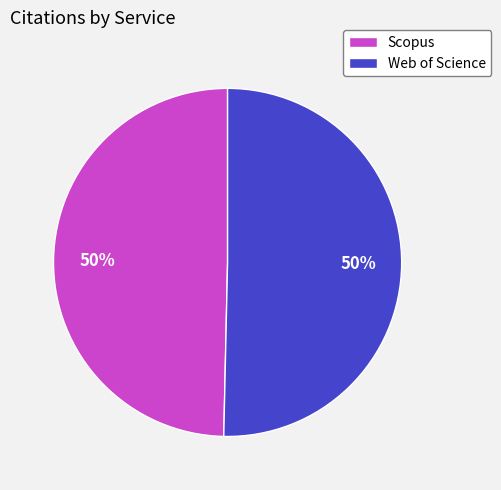

Combined, do Scopus and Web of Science account for over 50%?

Yes